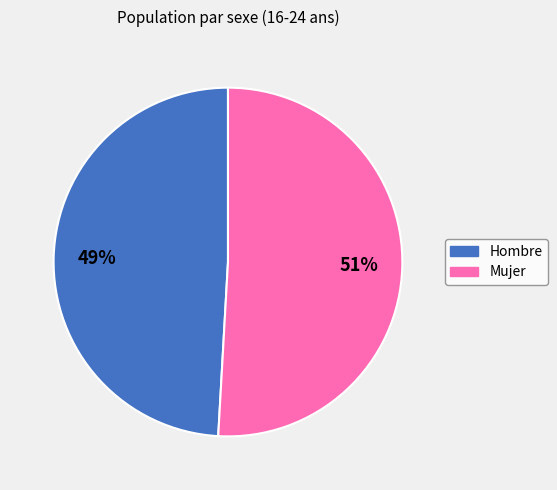

Count the number of slices in the pie.

2